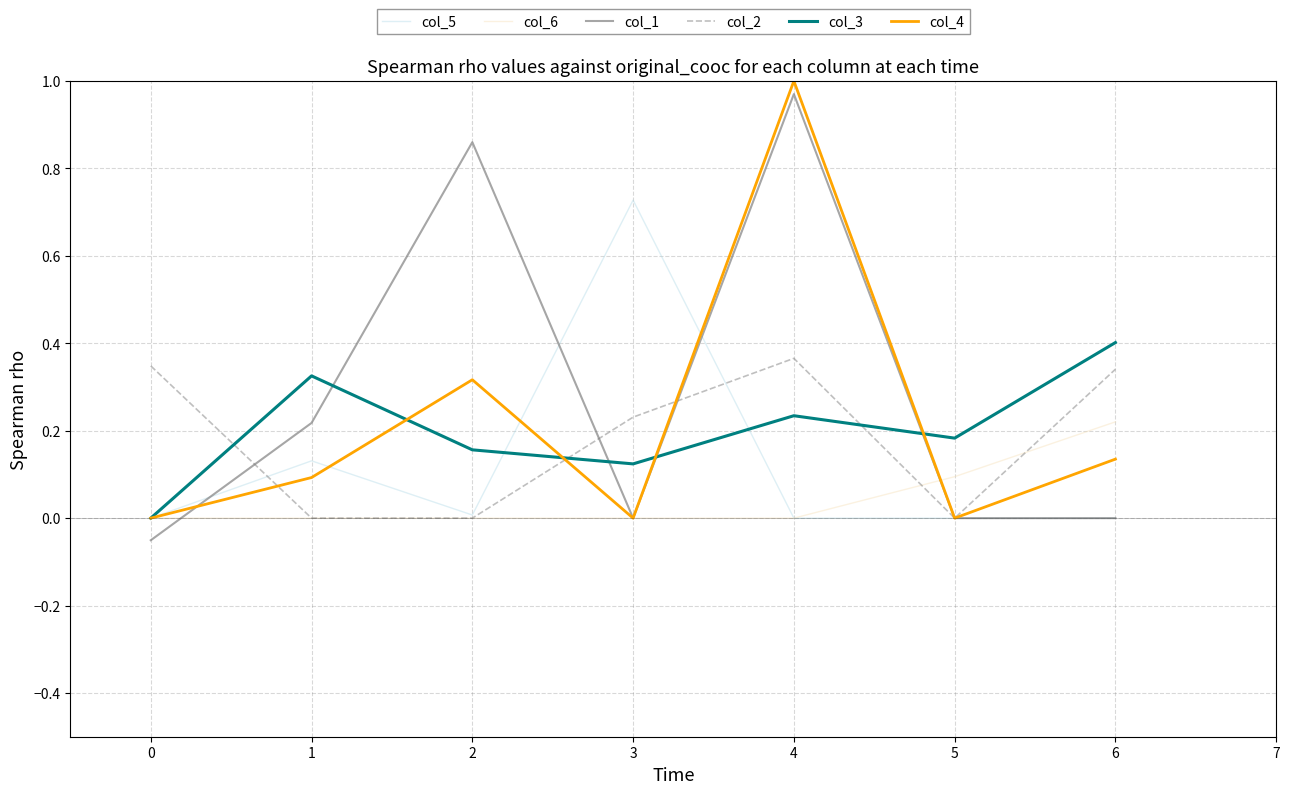

The value of col_4 at 6 is 0.2. True or false?

False